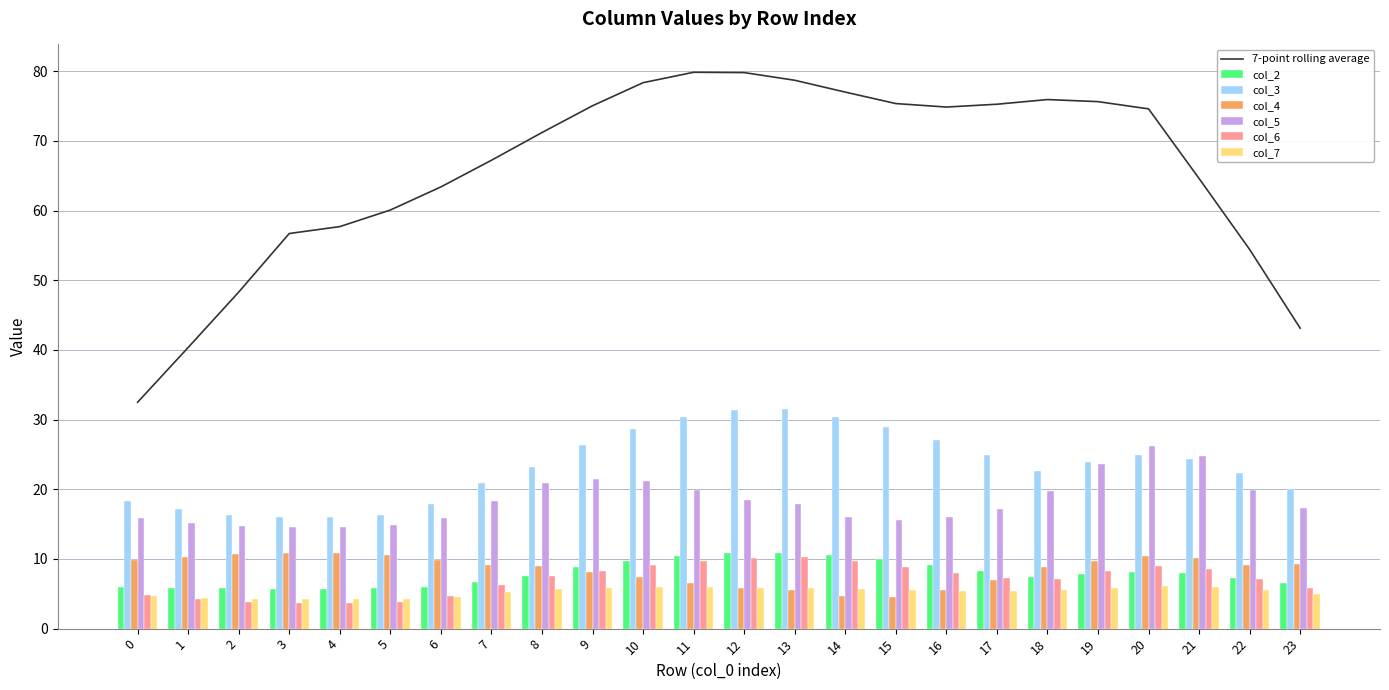

Between 12 and 20, which series saw the biggest shift?

col_5